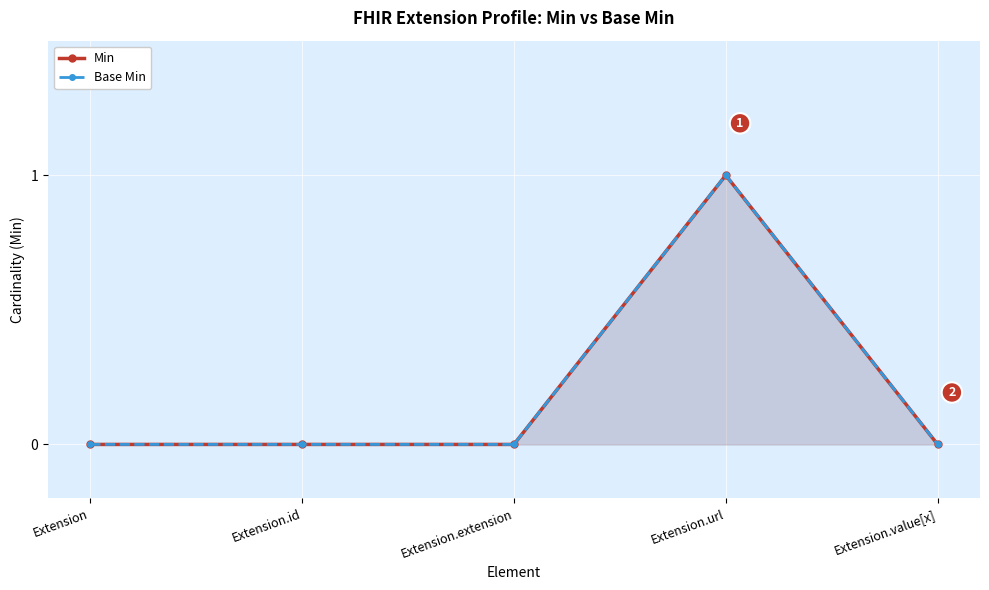

Which category has the lowest value in the Base Min series?

Extension